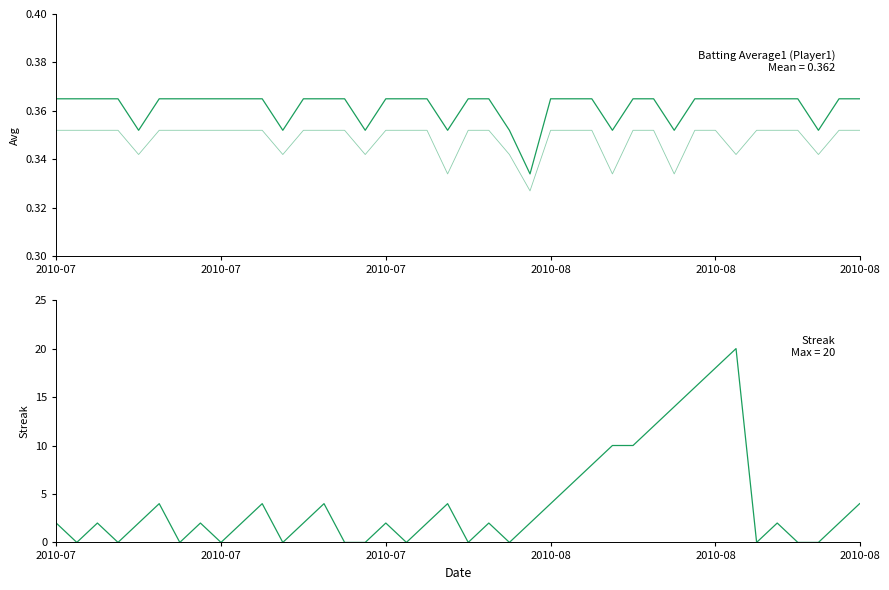

True or false: Batting Average1 and Batting Average2 intersect in this chart.

False